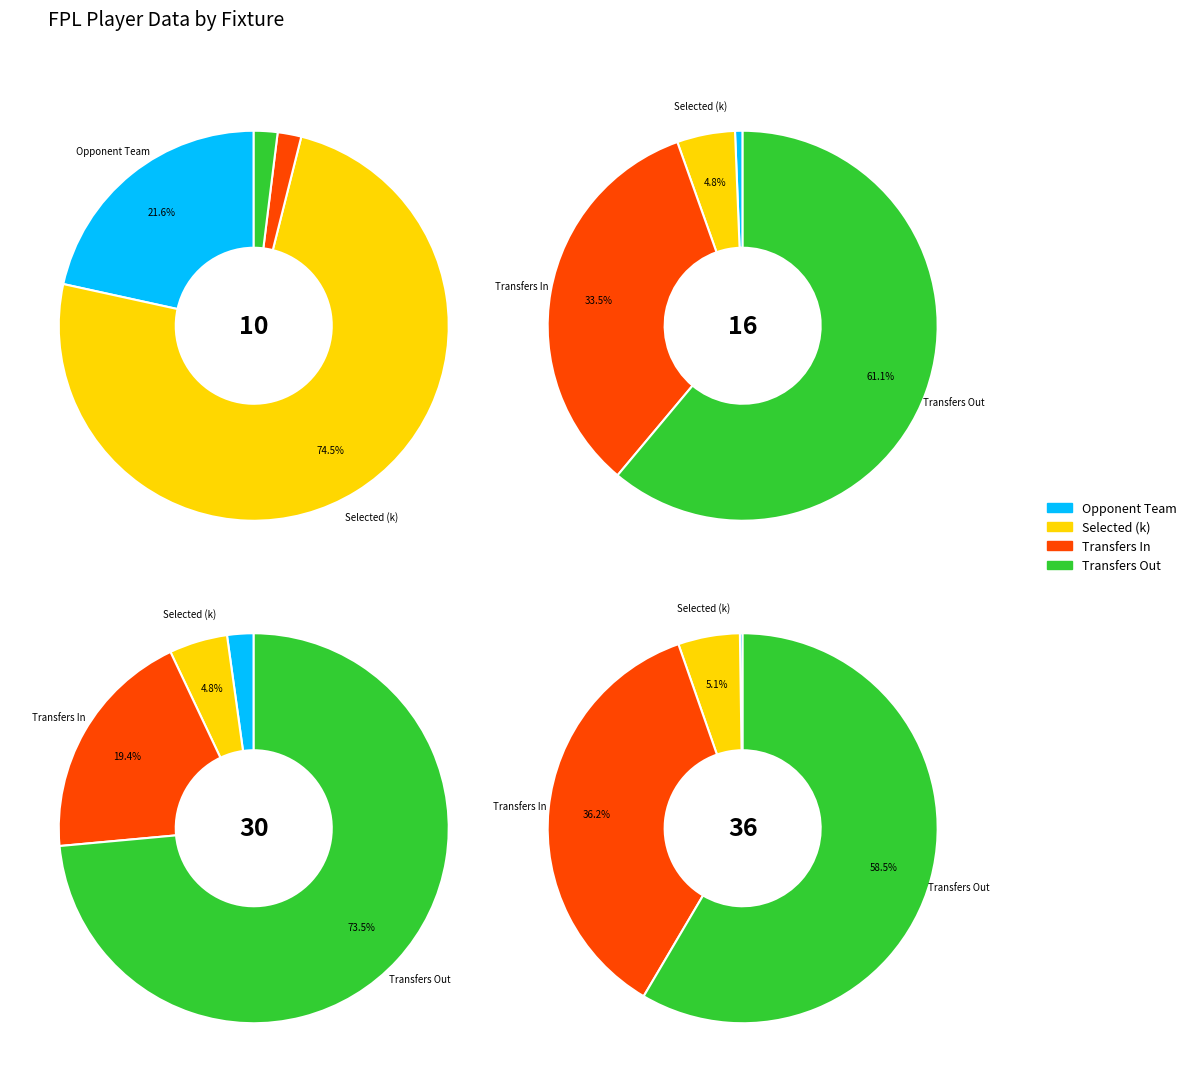

The Fixture 36 slice represents 5% of the pie. True or false?

True